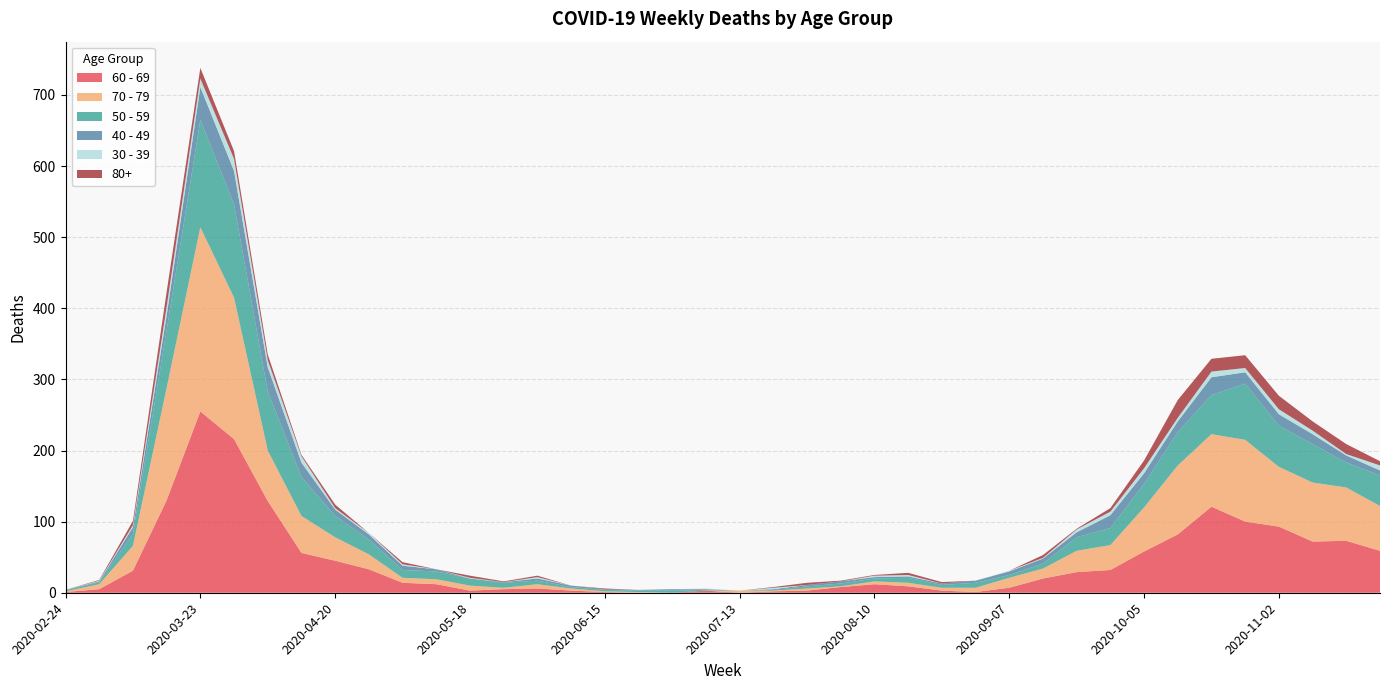

Reading left to right, what are all the values shown in this chart?

60 - 69: 1	5	31	130	255	216	129	56	45	33	14	12	3	5	6	3	1	0	0	3	0	2	3	8	12	9	3	1	7	20	29	32	58	82	121	100	93	72	73	59
70 - 79: 1	7	35	158	259	199	71	52	33	21	7	7	7	2	6	3	1	1	0	0	3	1	3	1	4	5	4	6	14	14	30	35	62	97	102	115	84	83	75	63
50 - 59: 1	3	17	81	151	131	83	55	30	21	11	11	10	7	5	2	2	2	3	1	0	1	3	4	4	7	4	7	4	7	19	24	33	47	55	79	58	54	35	43
40 - 49: 1	1	9	21	46	47	34	20	9	7	6	3	0	1	3	2	1	1	2	1	0	1	2	3	2	2	2	3	5	7	7	18	15	15	25	16	16	14	10	7
30 - 39: 0	1	3	12	12	17	10	9	2	2	2	0	1	0	2	0	0	0	0	1	0	2	0	0	2	2	0	0	1	1	4	5	7	5	8	6	7	5	2	7
80+: 0	1	6	21	15	11	8	2	5	0	3	0	3	1	2	0	1	0	0	0	0	1	3	1	1	3	2	0	0	4	1	5	11	25	18	18	19	13	14	6